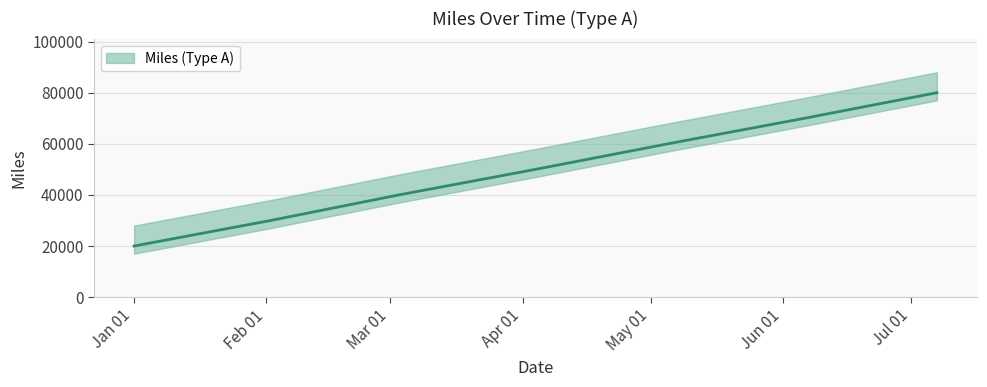

What is the value of the 3rd point from the left?

40000